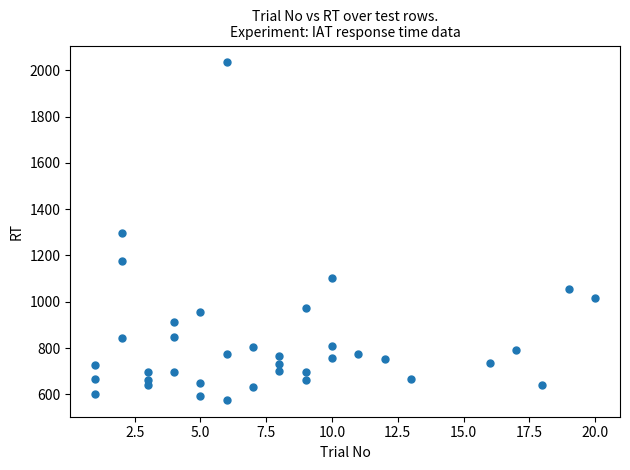

What is the range of X values (max minus min)?

19